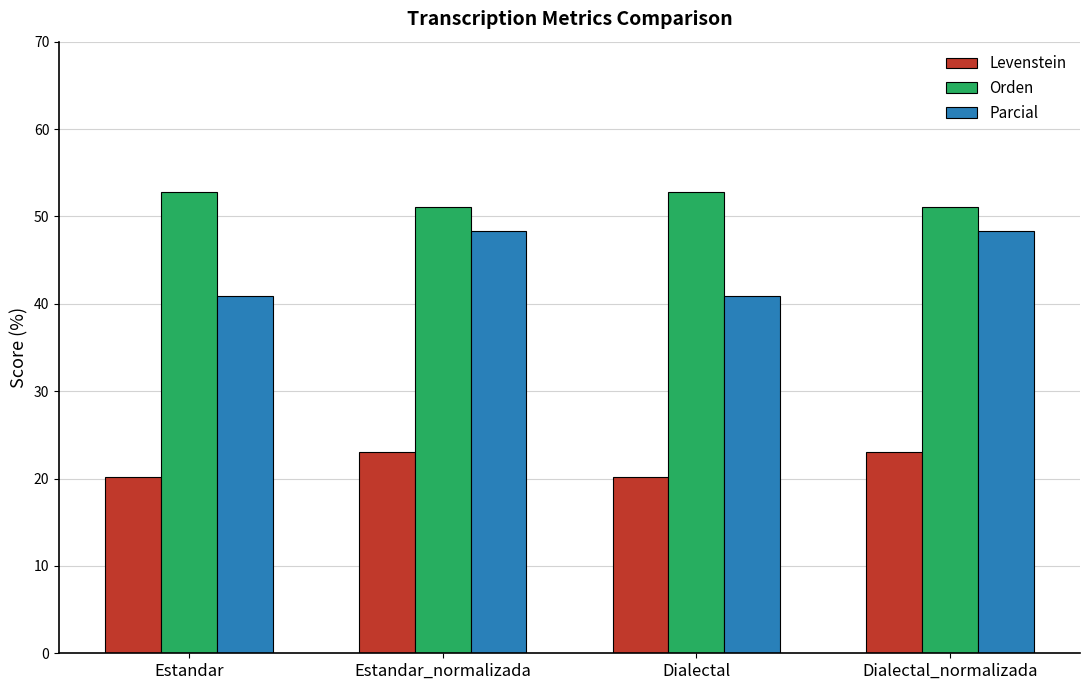

Reading left to right, what are all the values shown in this chart?

Levenstein: Estandar=20.2	Estandar_normalizada=23.1	Dialectal=20.2	Dialectal_normalizada=23.1
Orden: Estandar=52.8	Estandar_normalizada=51.1	Dialectal=52.8	Dialectal_normalizada=51.1
Parcial: Estandar=40.9	Estandar_normalizada=48.3	Dialectal=40.9	Dialectal_normalizada=48.3